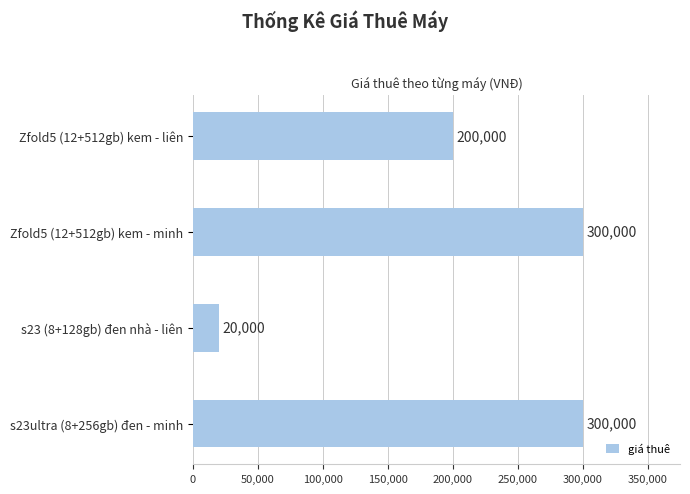

Does the chart contain stacked bars?

No